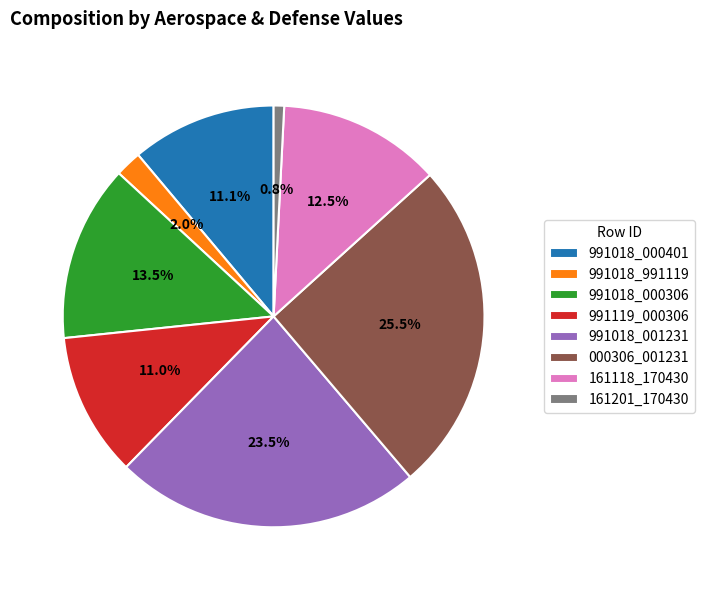

Between 991018_991119 and 991018_000401, which is larger?

991018_000401